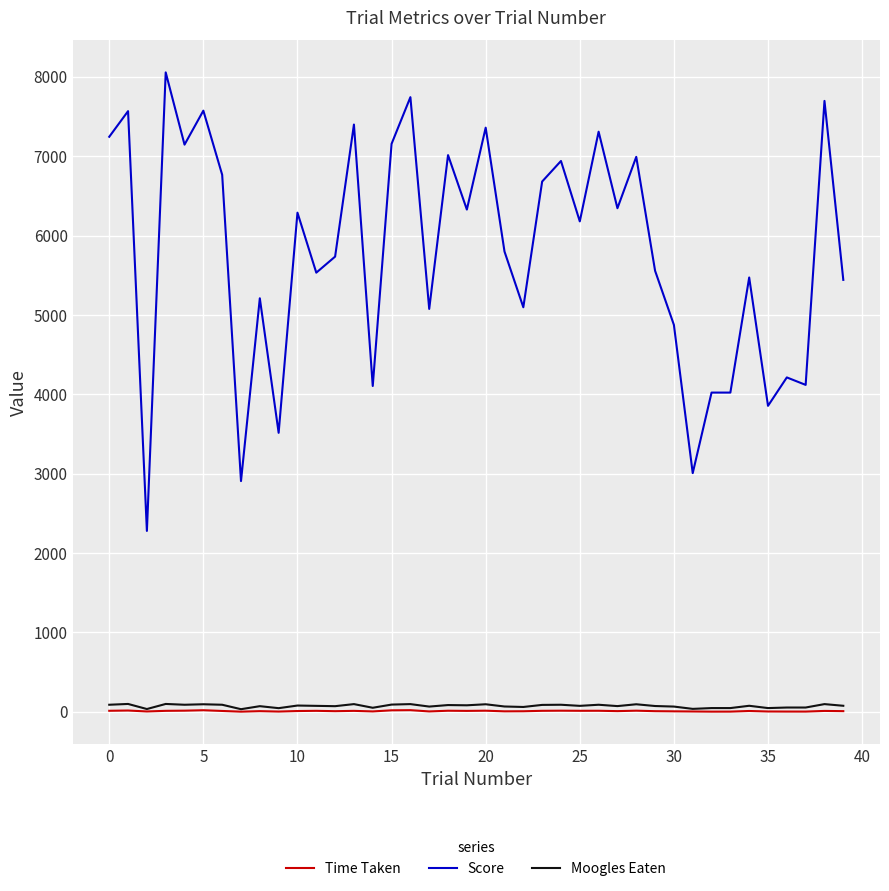

Does the chart have visible grid lines?

Yes